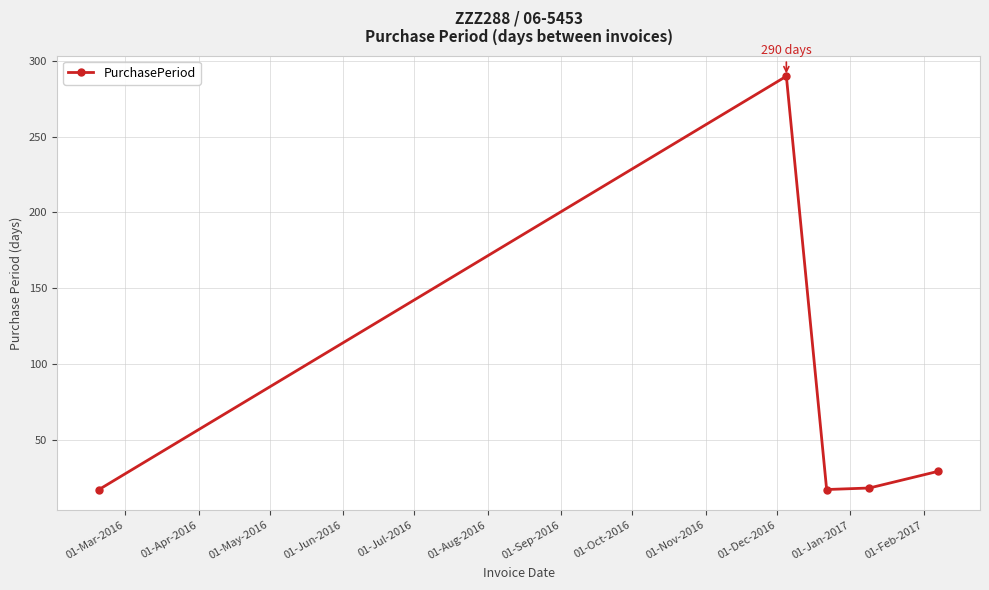

What is the difference between the maximum and minimum values?

273